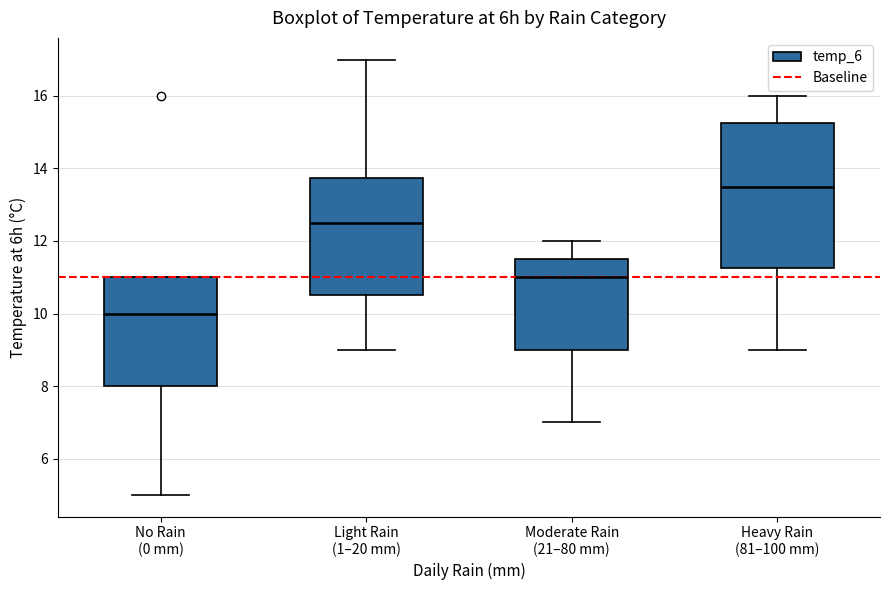

Which box's median line is the highest?

Heavy Rain (81–100 mm)